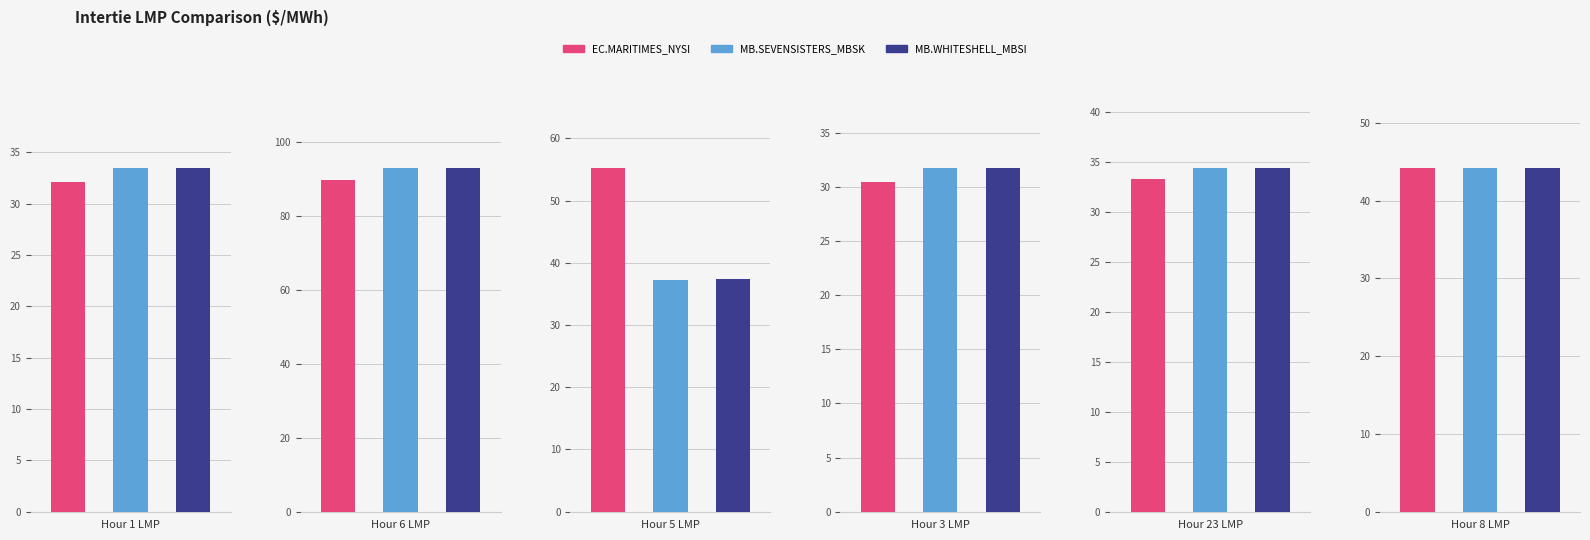

How many groups of bars are there?

6